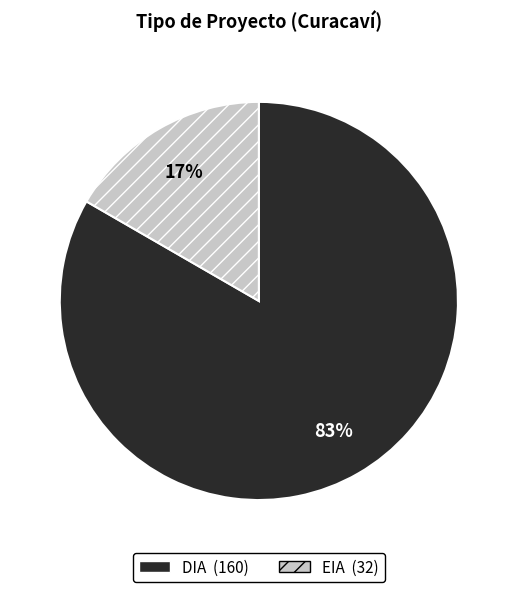

What is the largest slice in the pie chart?

DIA